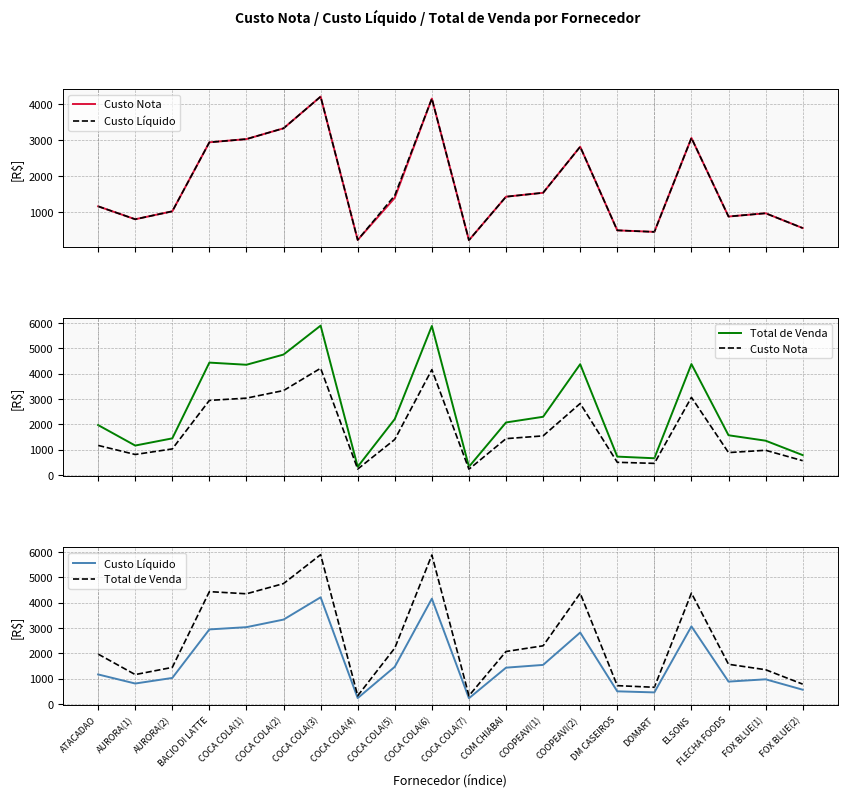

What is the average value of the Custo Líquido series?

1746.1